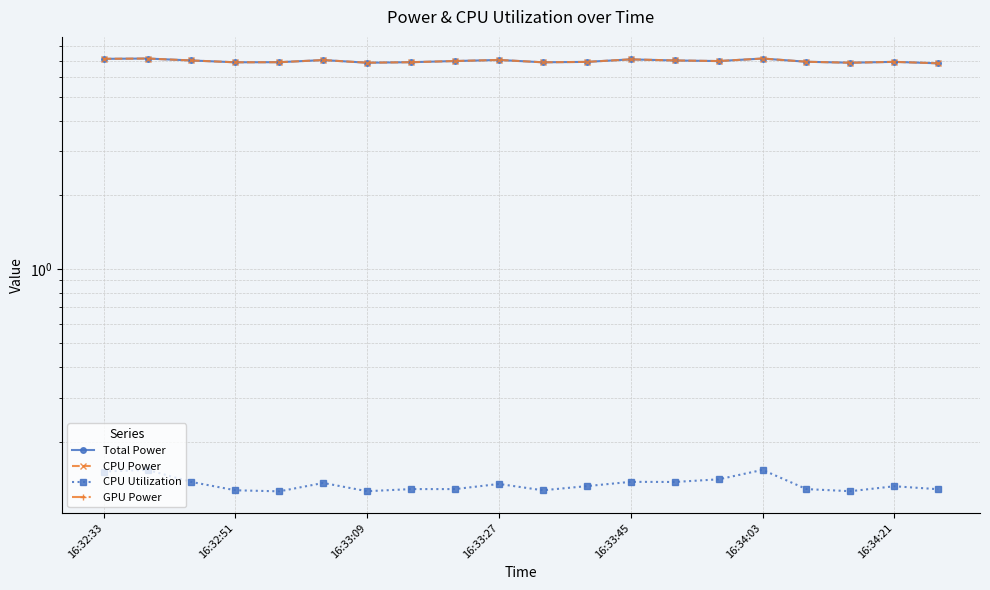

True or false: Total Power has a value of 7.1 at 16:34:03.

True